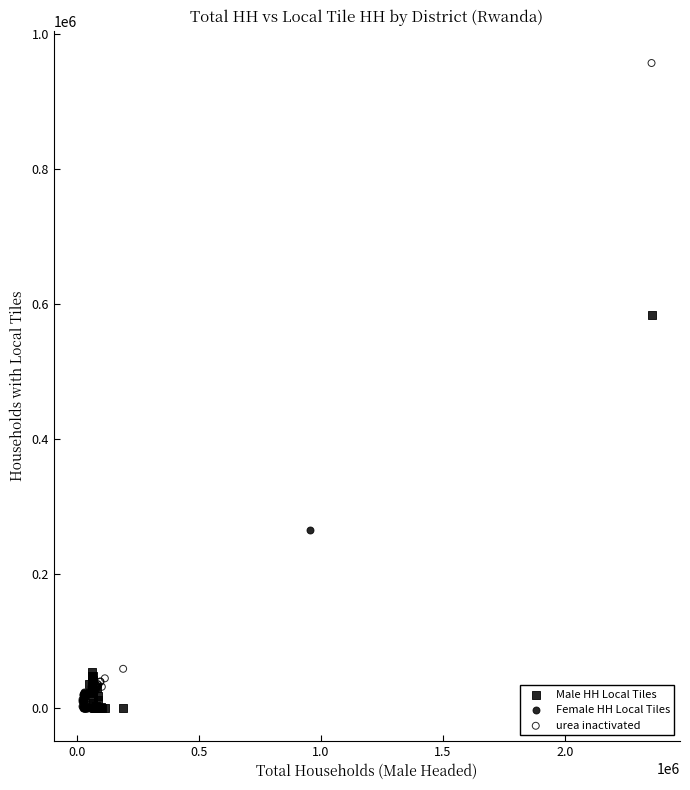

What are all the series names shown in the legend?

Male HH Local Tiles, Female HH Local Tiles, urea inactivated